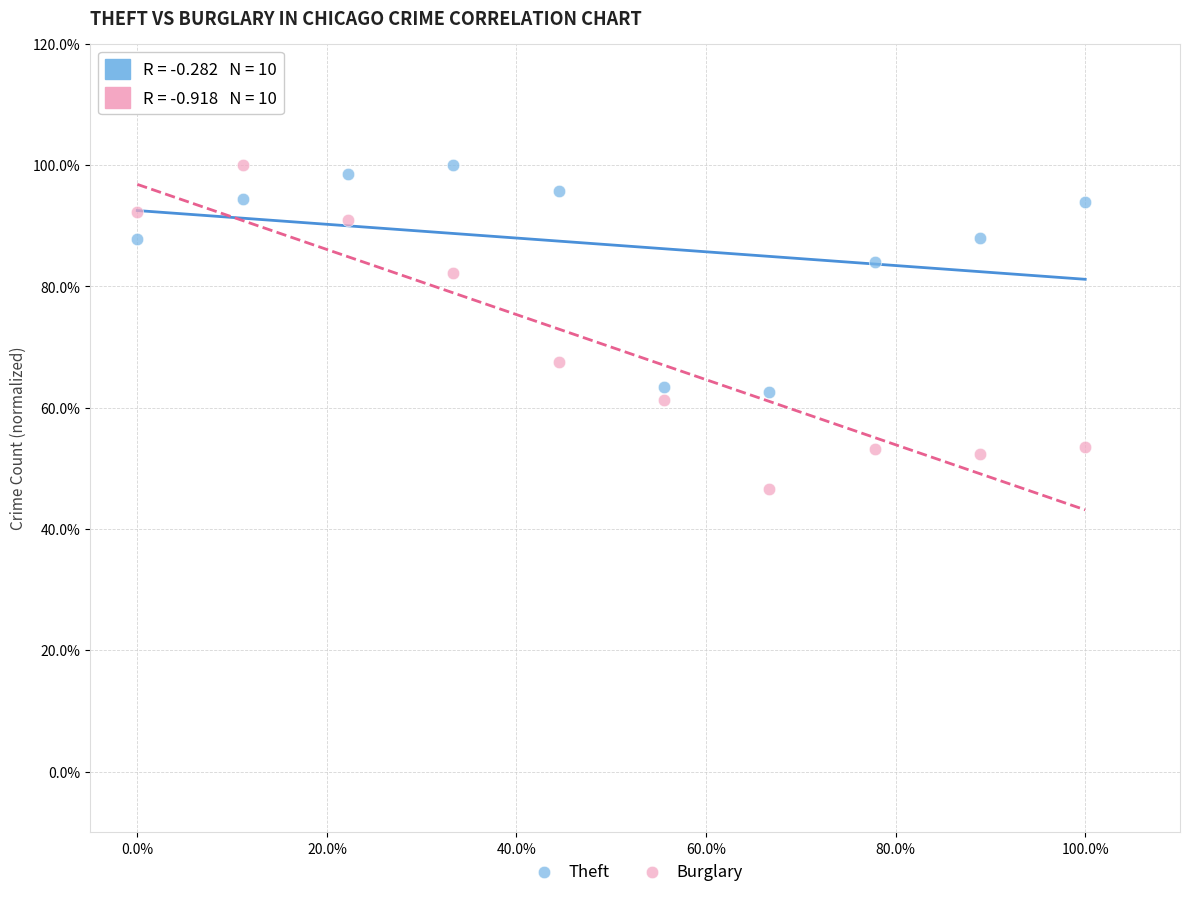

What are all the series names shown in the legend?

Theft, Burglary